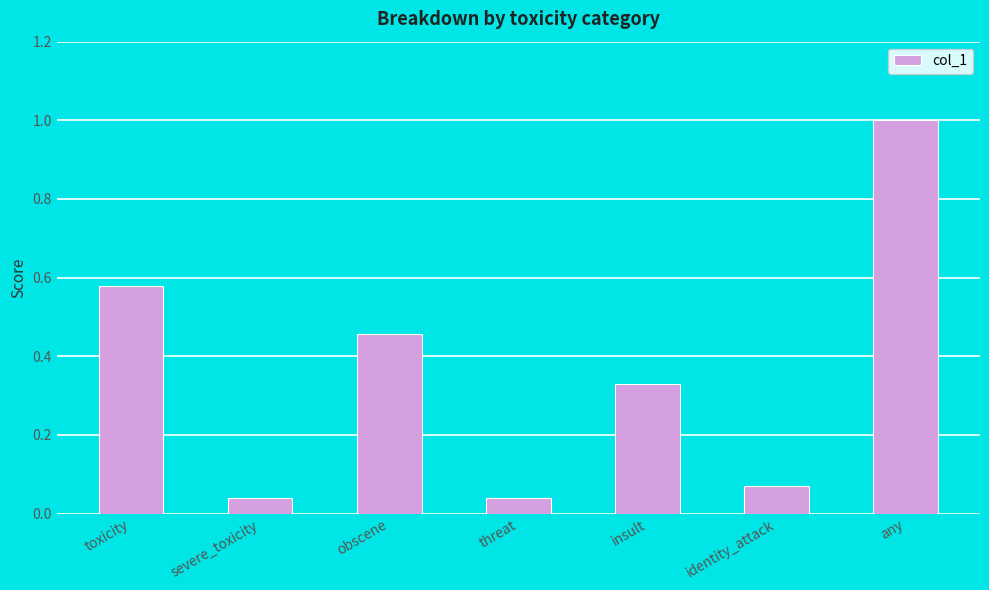

What is the average value?

0.4